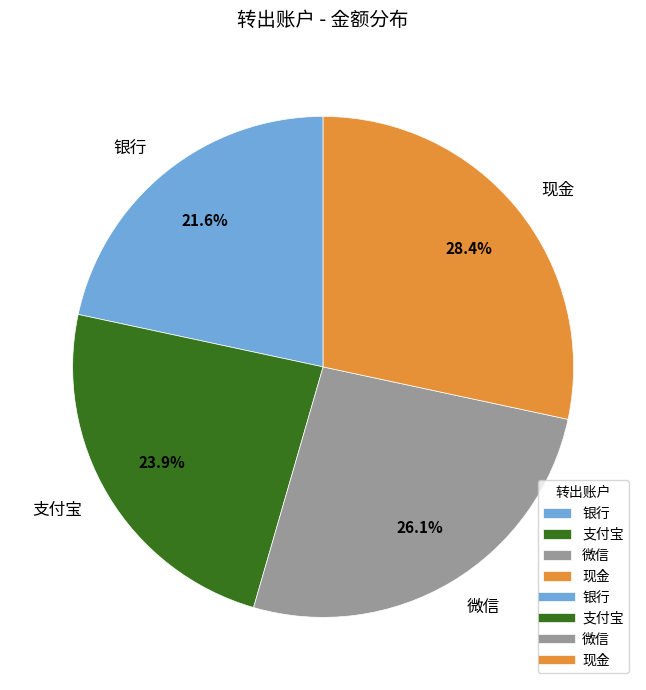

How much of the chart is everything except 现金?

71.6%